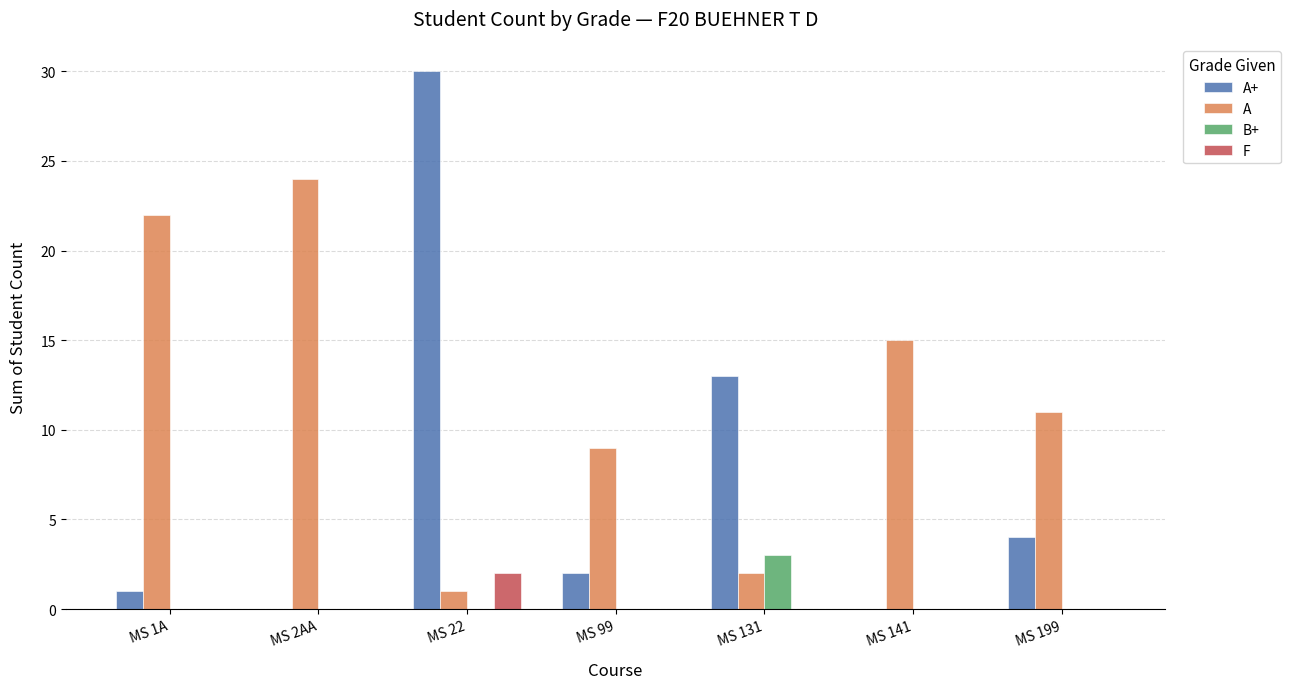

Between MS 1A and MS 99, which series saw the biggest shift?

A